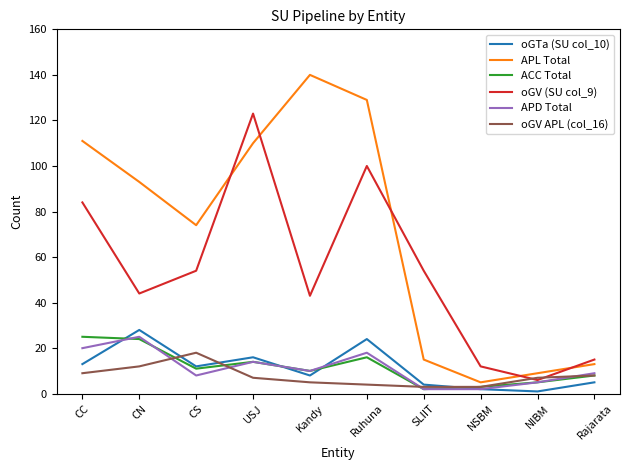

What is the difference between the maximum and minimum values in the APD Total series?

23